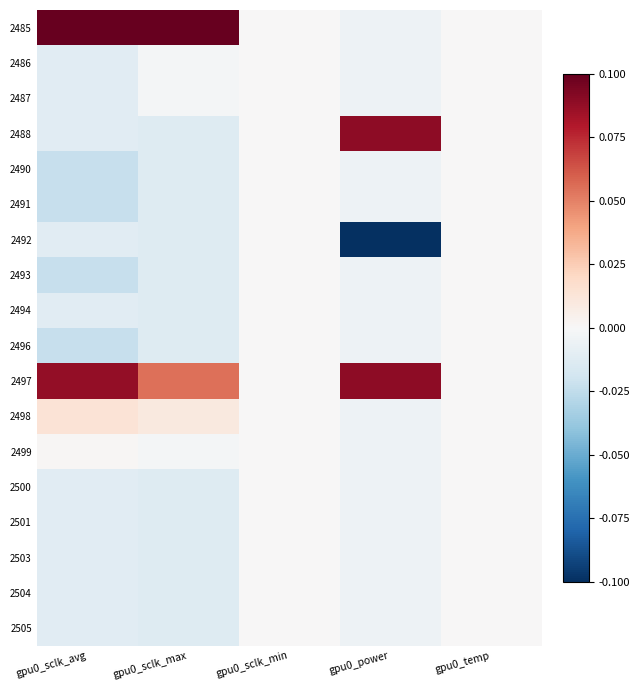

At which category is the sum across all series the highest?

gpu0_sclk_max